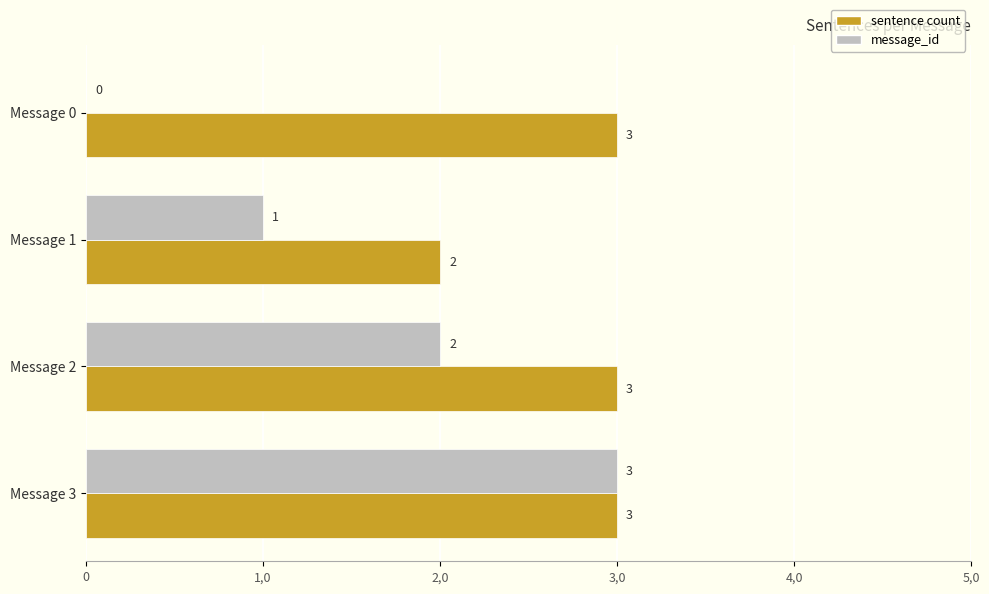

What is the average value of the sentence count series?

3